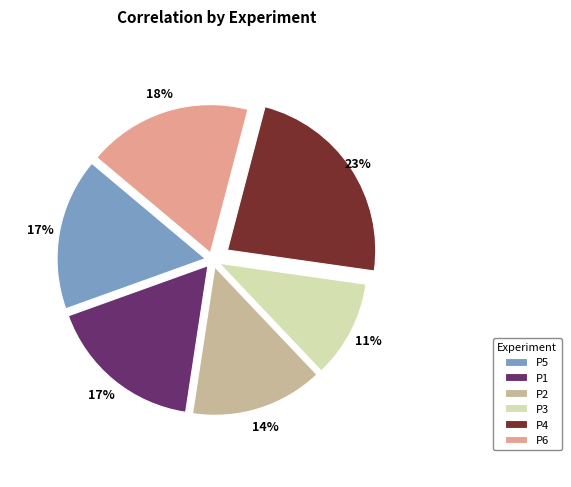

Between P2 and P5, which is larger?

P5